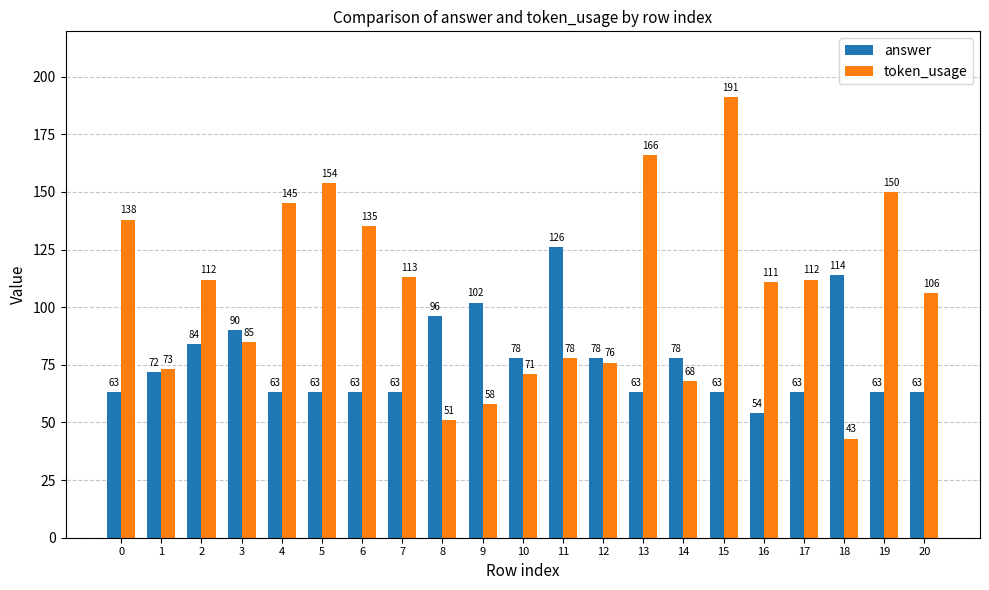

At 8, list the series in order from largest to smallest.

answer, token_usage